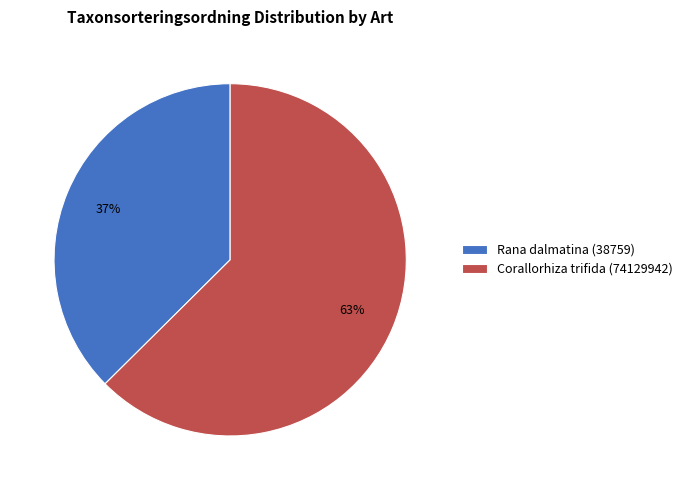

True or false: Corallorhiza trifida (74129942) accounts for 71% of the total.

False